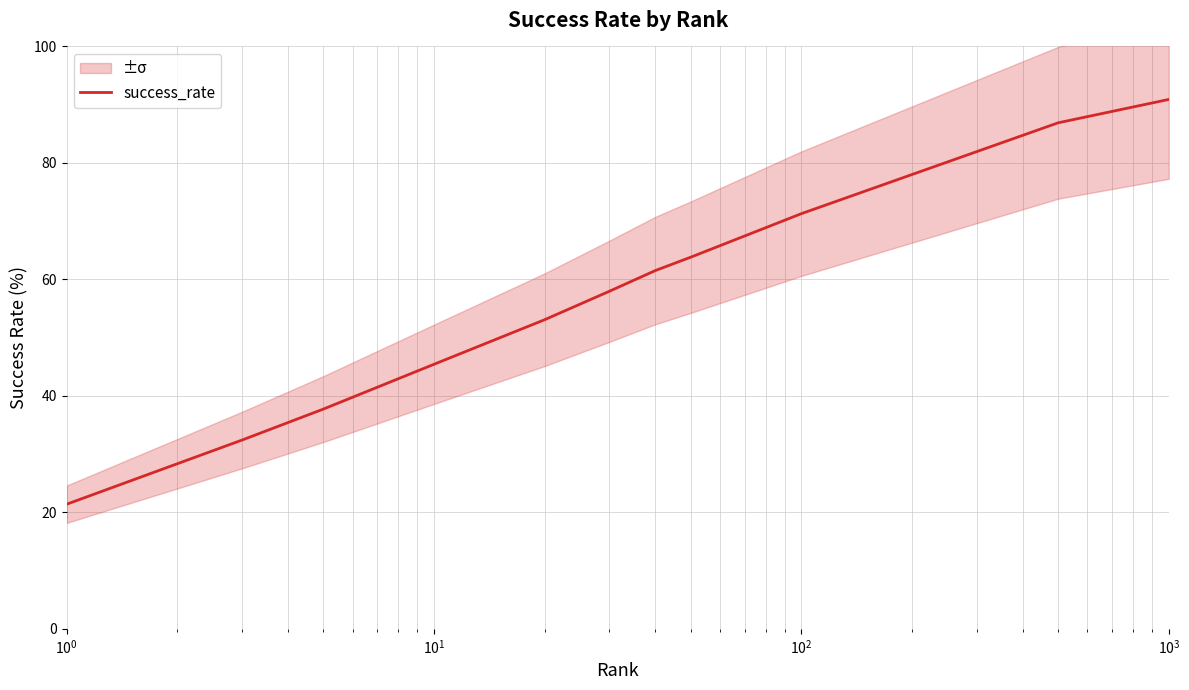

What is the smallest value displayed?

21.4